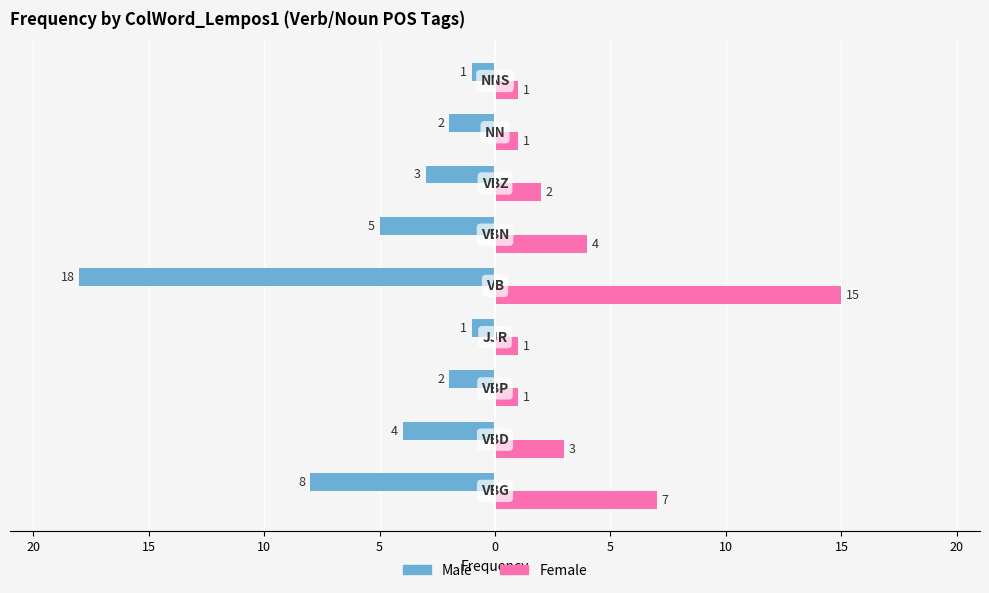

What is the value of the Female bar at the 2nd from the left?

3